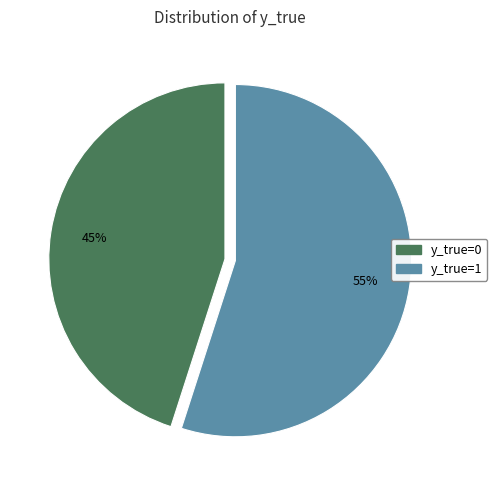

Is it true that y_true=0 is 32% of the pie?

False